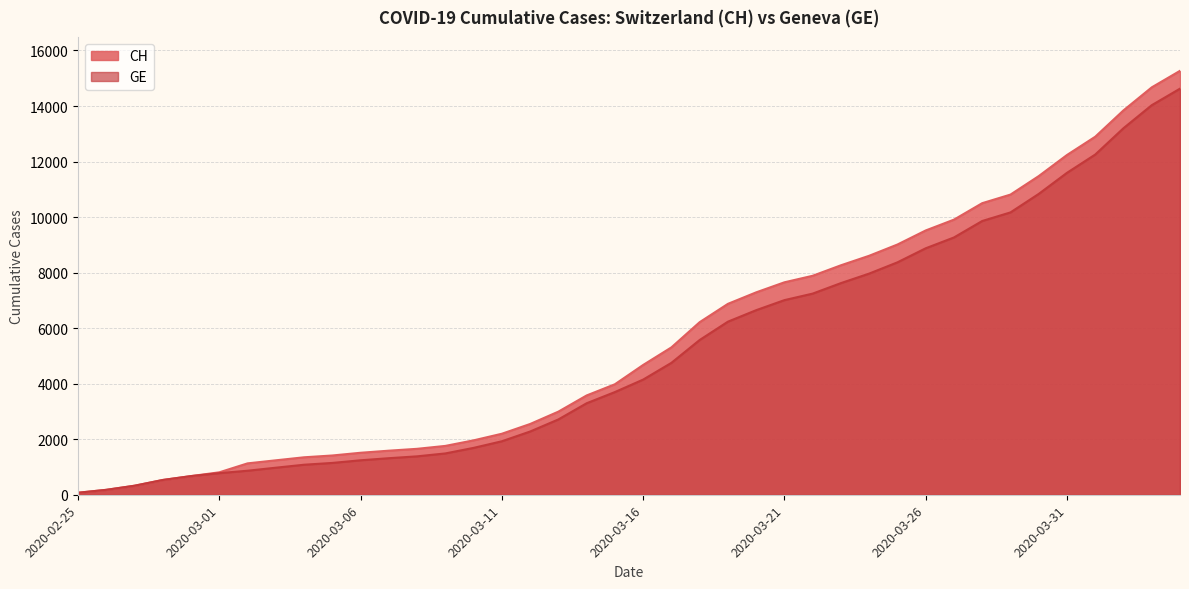

True or false: CH and GE intersect in this chart.

False